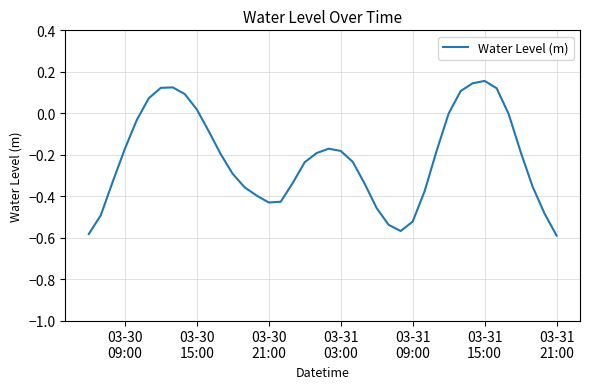

True or false: there are more than 2 points higher than both neighbors.

True